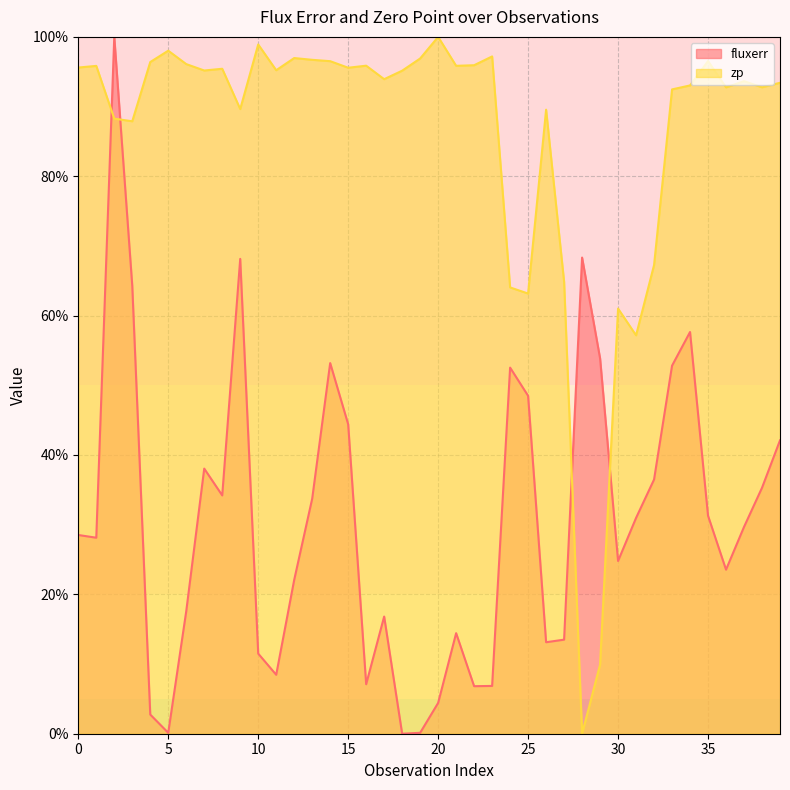

Rank the series by their average value, from highest to lowest.

zp, fluxerr